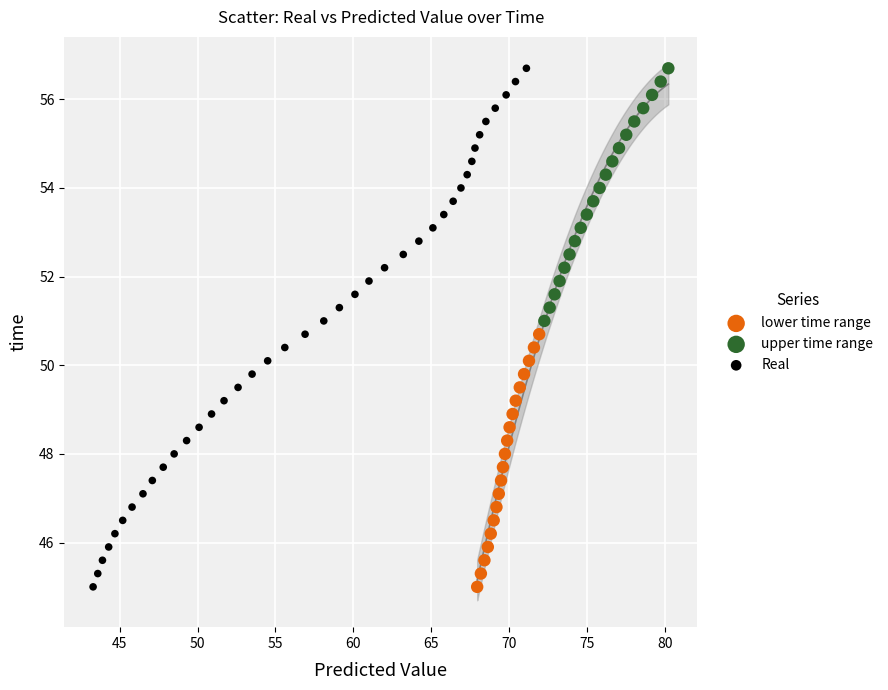

What are all the series names shown in the legend?

lower time range, upper time range, Real